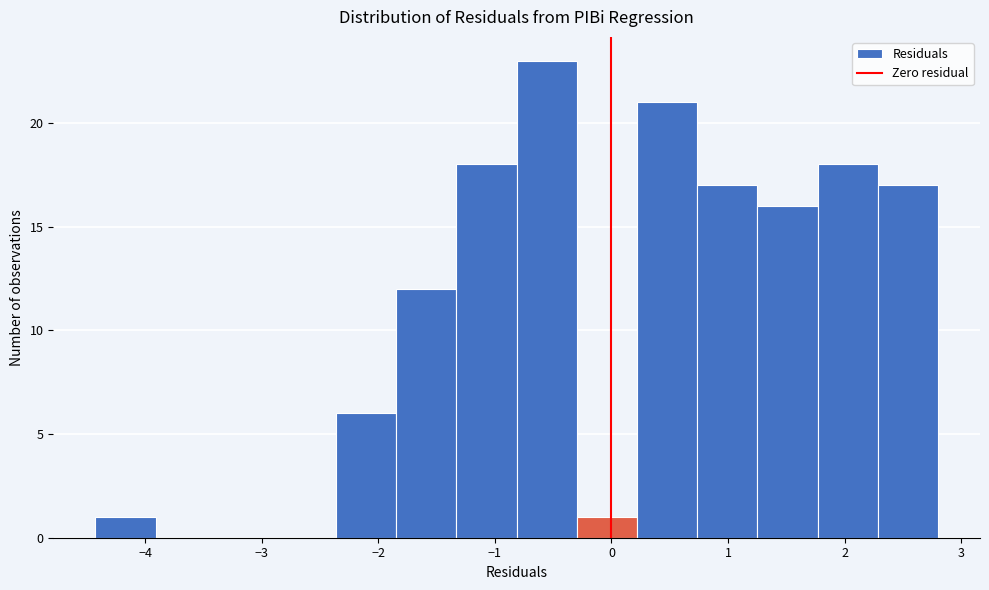

Reading left to right, transcribe this chart: for each bar, give the range it covers on the x-axis and its height. Neither the bar edges nor the heights are printed on the chart, so give them approximately, as read against the axes.

-4.4 to -3.9: 1
-3.9 to -3.4: 0
-3.4 to -2.9: 0
-2.9 to -2.4: 0
-2.4 to -1.8: 6
-1.8 to -1.3: 12
-1.3 to -0.8: 18
-0.8 to -0.3: 23
-0.3 to 0.2: 1
0.2 to 0.7: 21
0.7 to 1.3: 17
1.3 to 1.8: 16
1.8 to 2.3: 18
2.3 to 2.8: 17